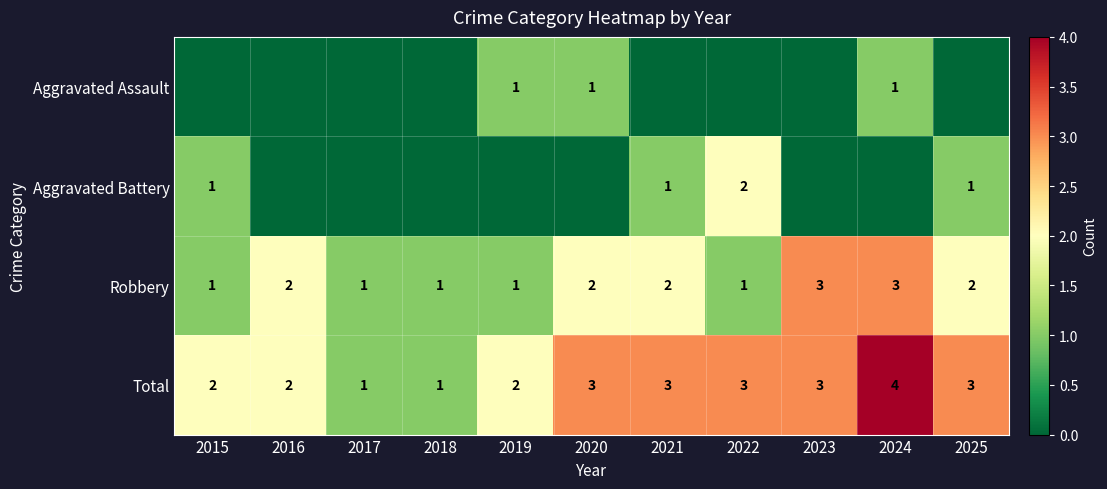

The value of Aggravated Assault at 2020 is 1. True or false?

True